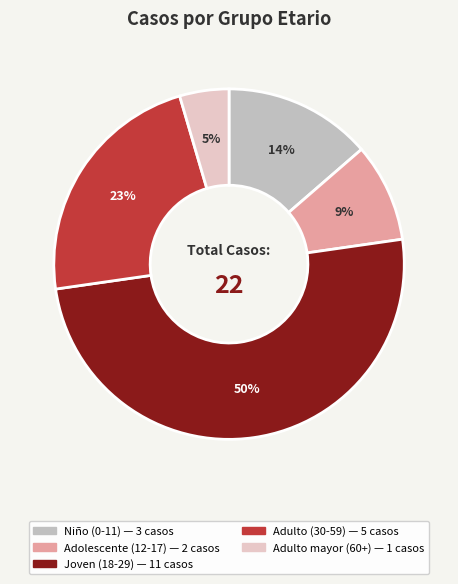

To the nearest percent, what is the difference between the largest and smallest slice percentages?

45%